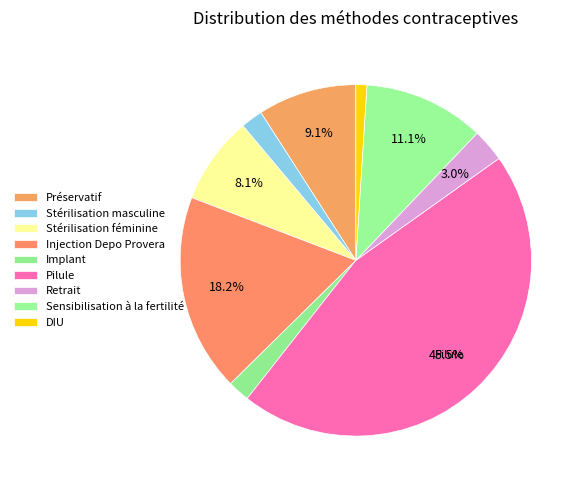

What percentage is the Retrait slice, to the nearest percent?

3%